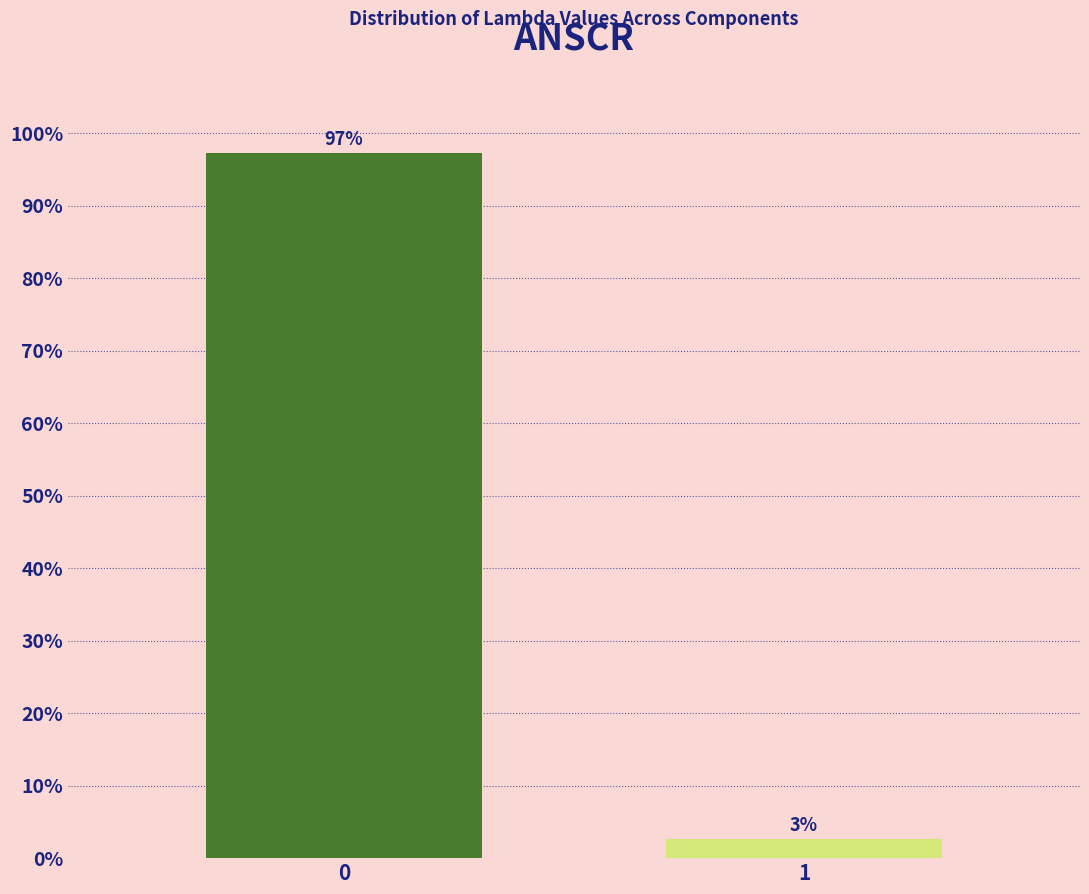

What is the minimum value shown in the chart?

2.7